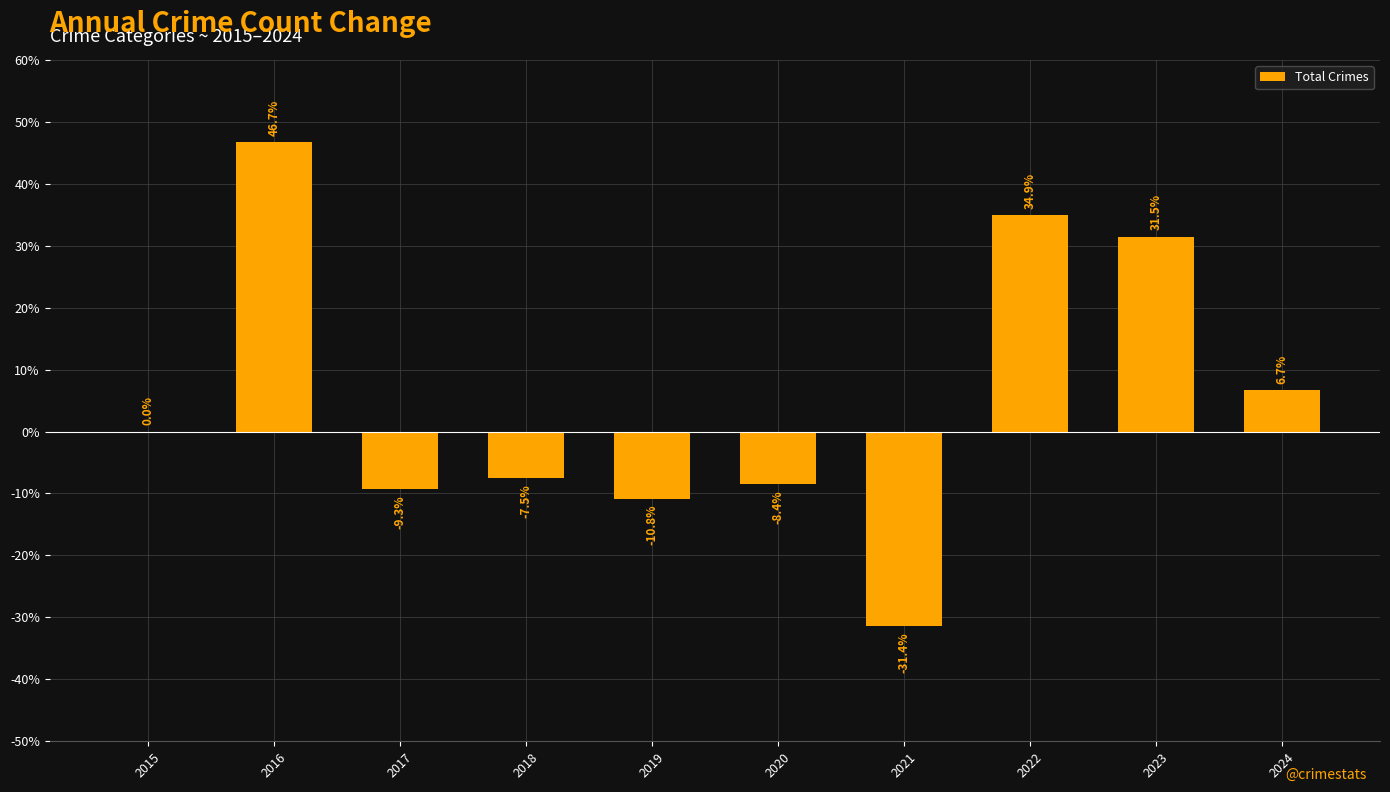

How many data points does each series have?

10